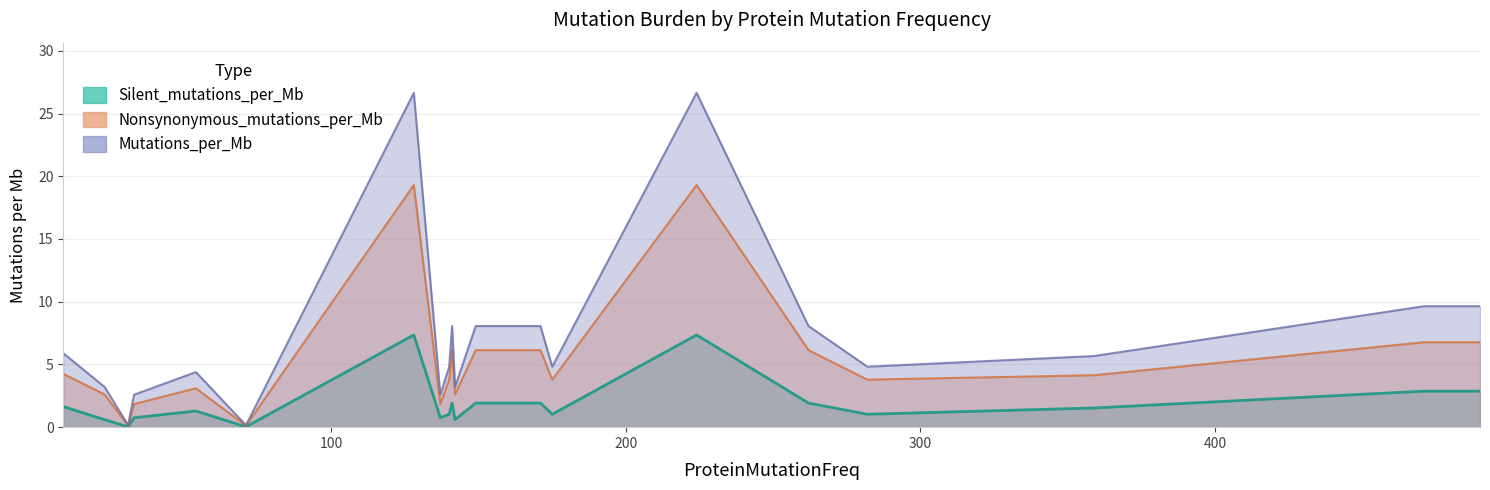

At which label is Silent_mutations_per_Mb closest to 3?

471